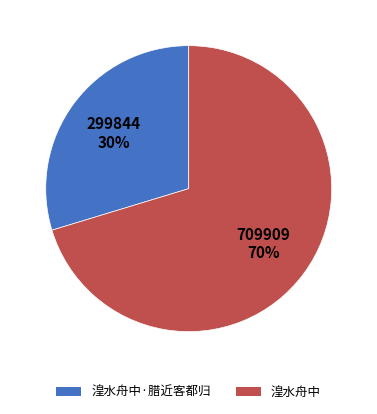

To the nearest percent, what is the average slice percentage?

50%